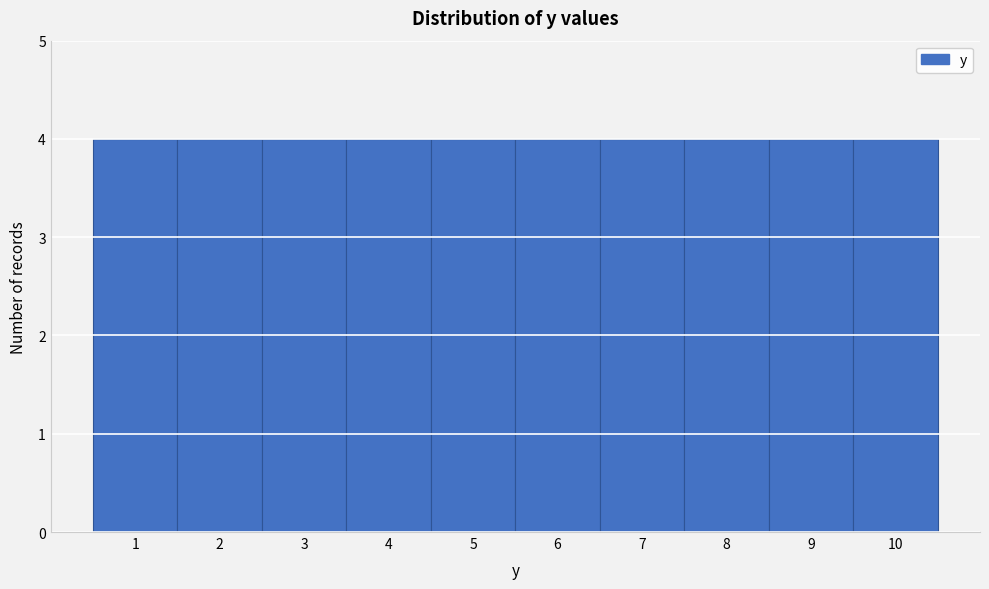

Reading left to right, list every bar in this chart as the range it spans on the x-axis followed by its height. The values are not printed on the chart, so give them approximately, as read against the axis.

0.5 to 1.5: 4
1.5 to 2.5: 4
2.5 to 3.5: 4
3.5 to 4.5: 4
4.5 to 5.5: 4
5.5 to 6.5: 4
6.5 to 7.5: 4
7.5 to 8.5: 4
8.5 to 9.5: 4
9.5 to 10.5: 4